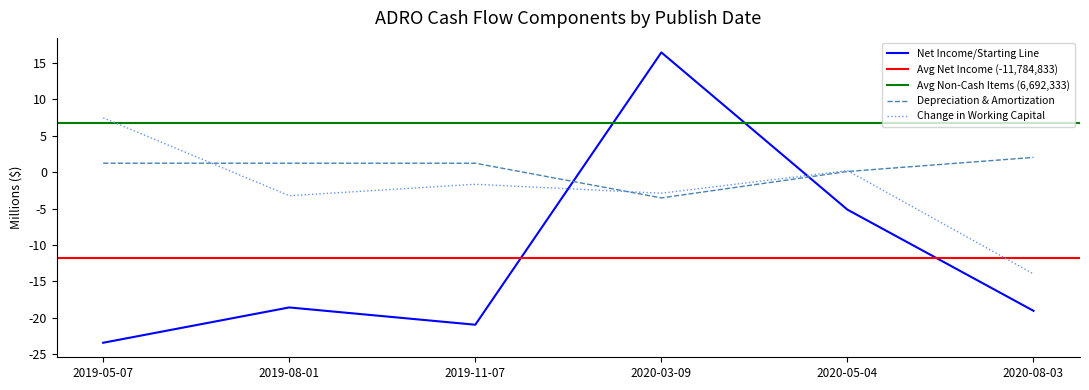

True or false: Net Income/Starting Line and Change in Working Capital cross at least once.

True